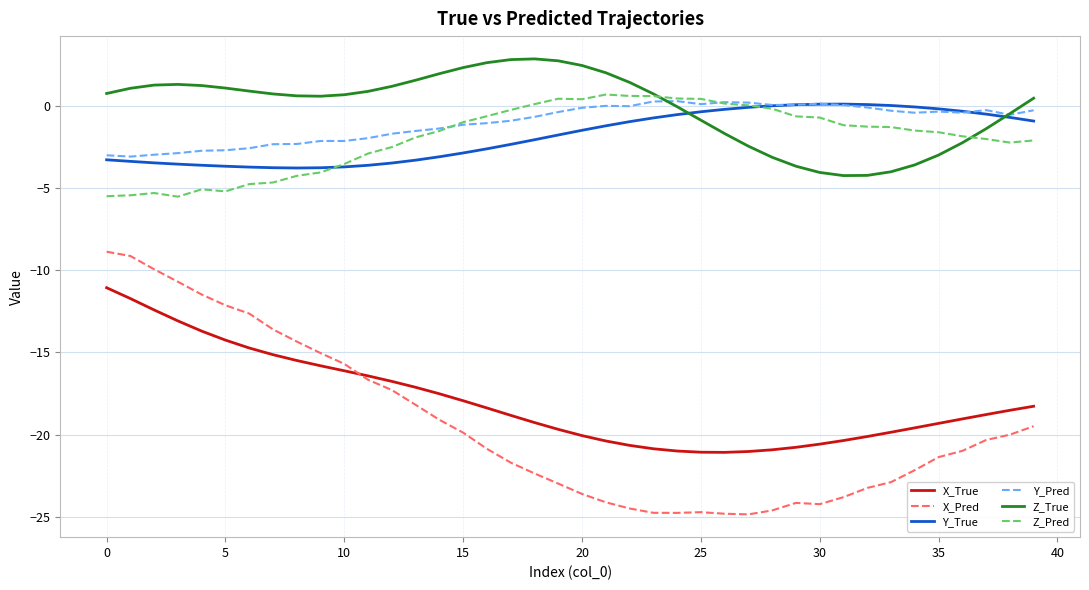

What is the greatest value displayed?

2.8